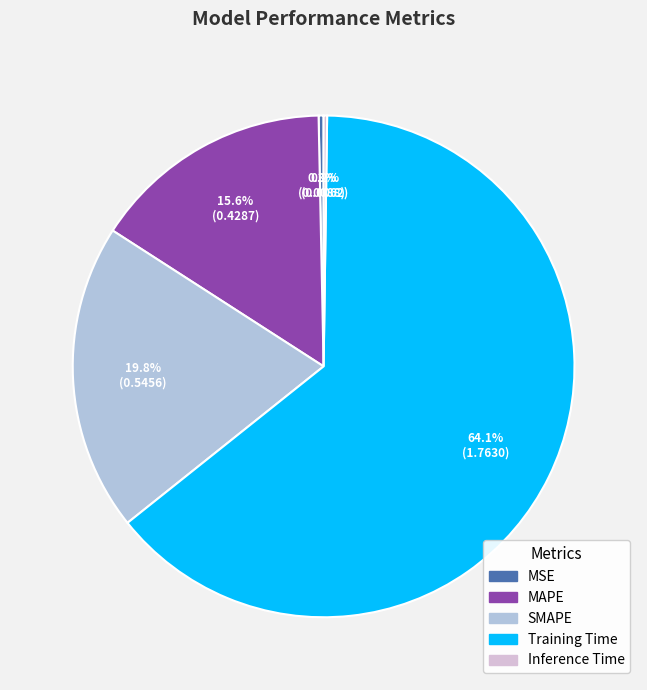

Combined, do MSE and Training Time account for over 50%?

Yes